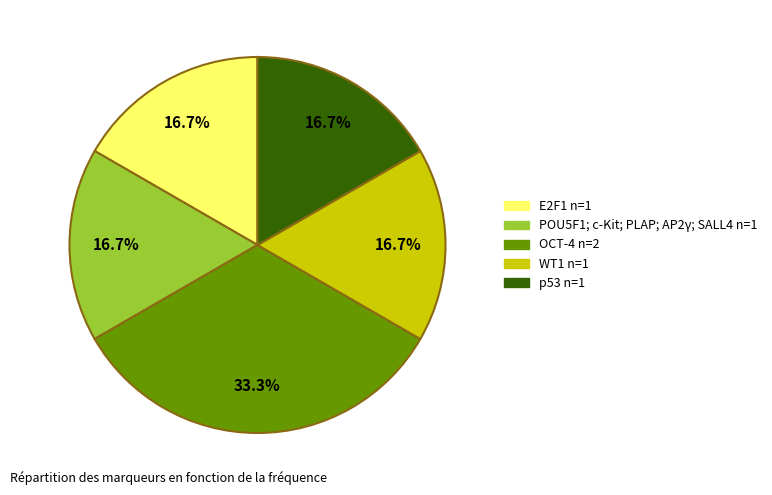

The POU5F1; c-Kit; PLAP; AP2γ; SALL4 slice represents 17% of the pie. True or false?

True